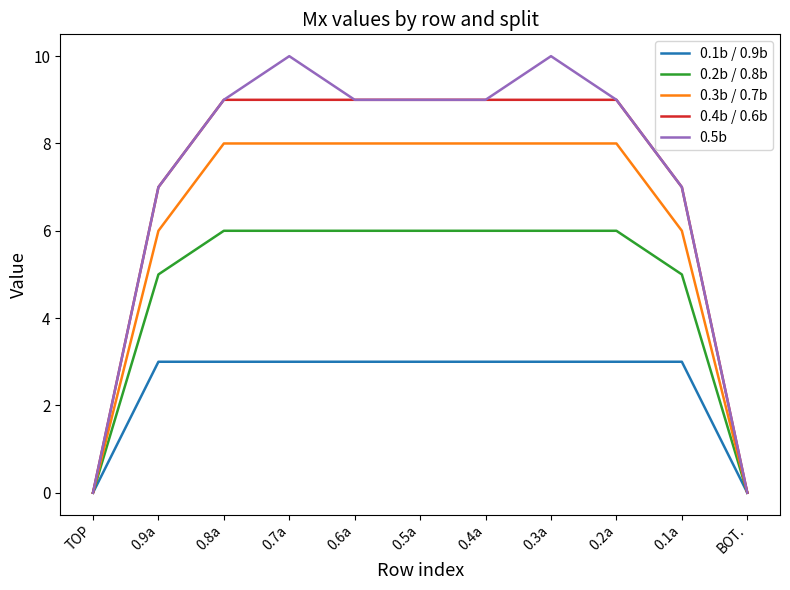

What are all the series names shown in the legend?

0.1b / 0.9b, 0.2b / 0.8b, 0.3b / 0.7b, 0.4b / 0.6b, 0.5b